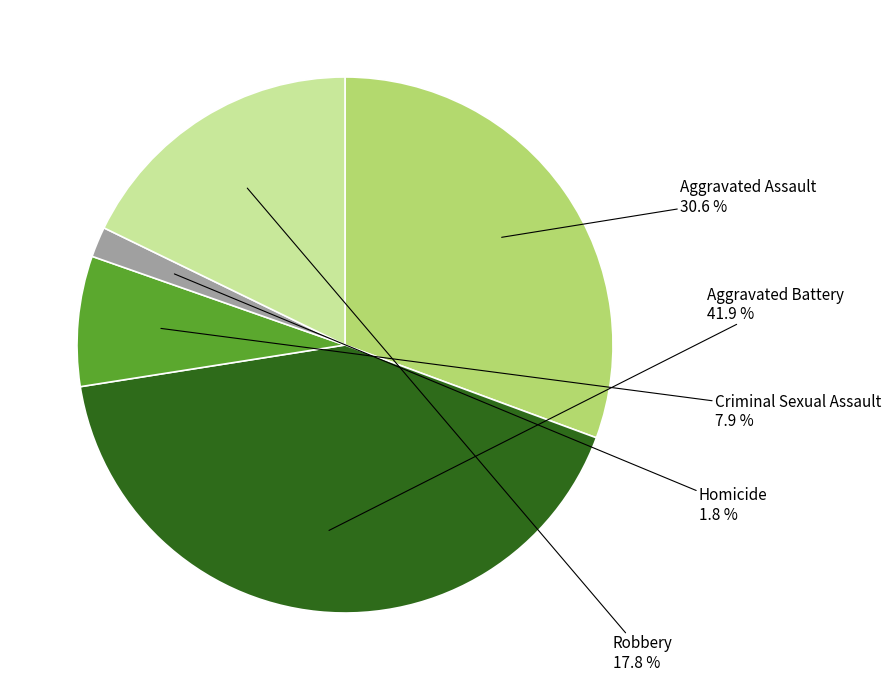

Do Homicide and Robbery together represent more than half of the pie?

No